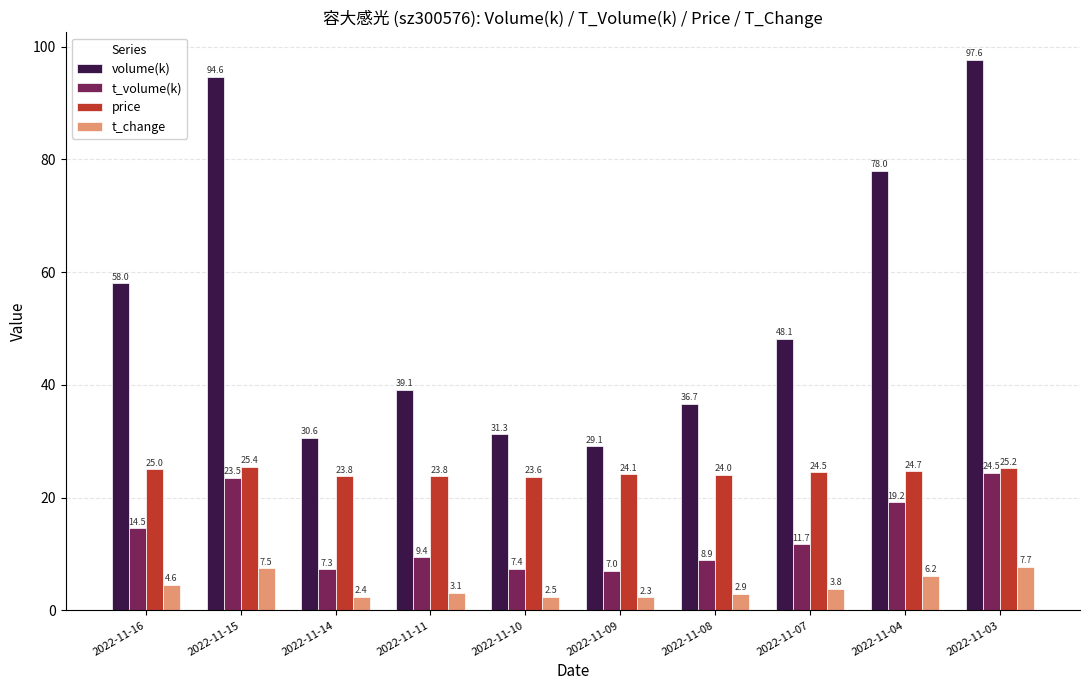

What is the sum of all t_volume(k) values?

133.4